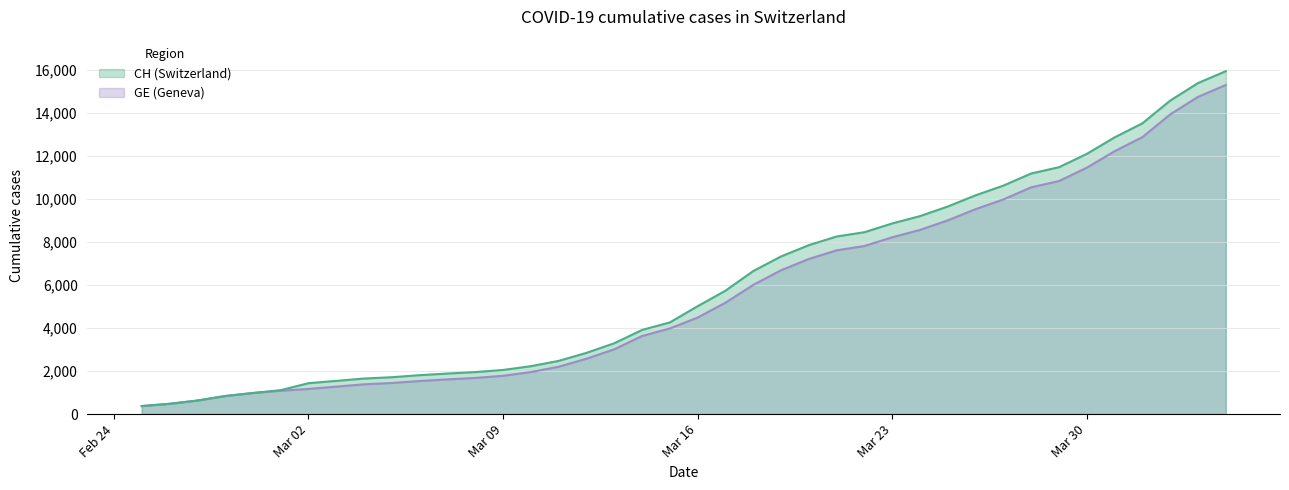

True or false: CH and GE intersect in this chart.

False